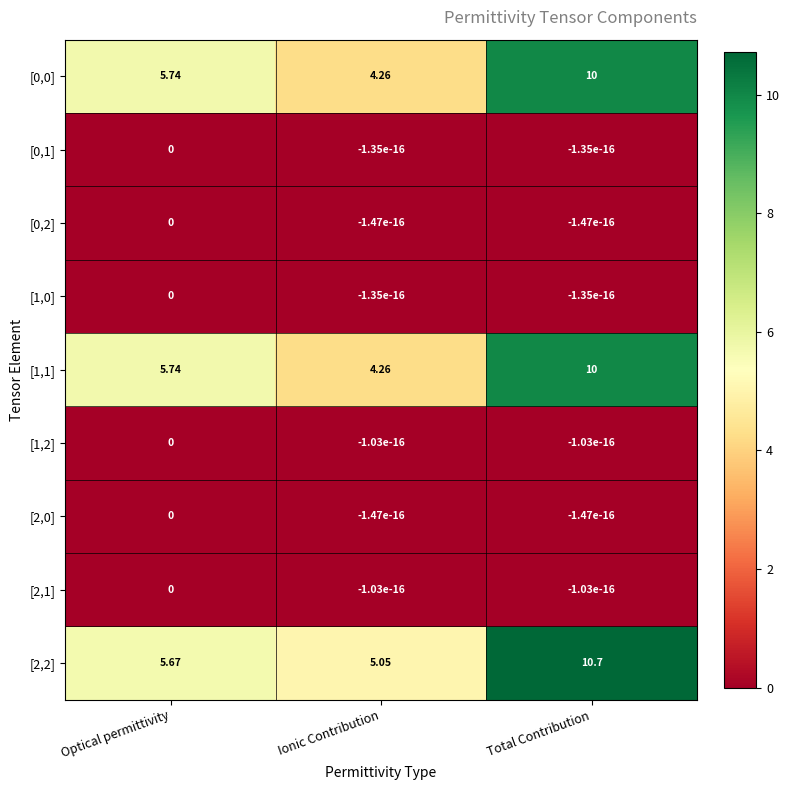

Is the value of [0,2] at Ionic Contribution greater than the value of [2,2] at Total Contribution?

No